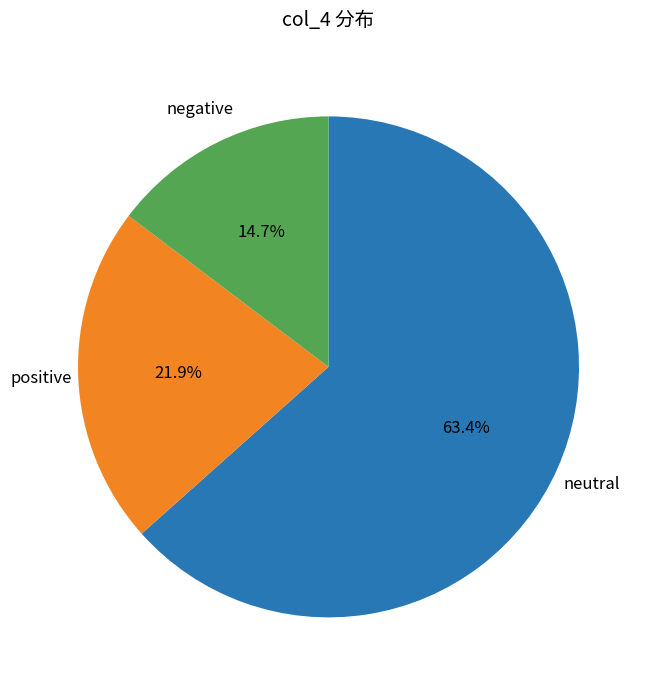

How many slices are in this pie chart?

3